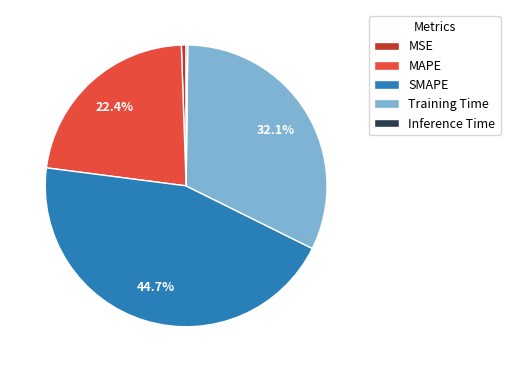

What is the largest slice in the pie chart?

SMAPE